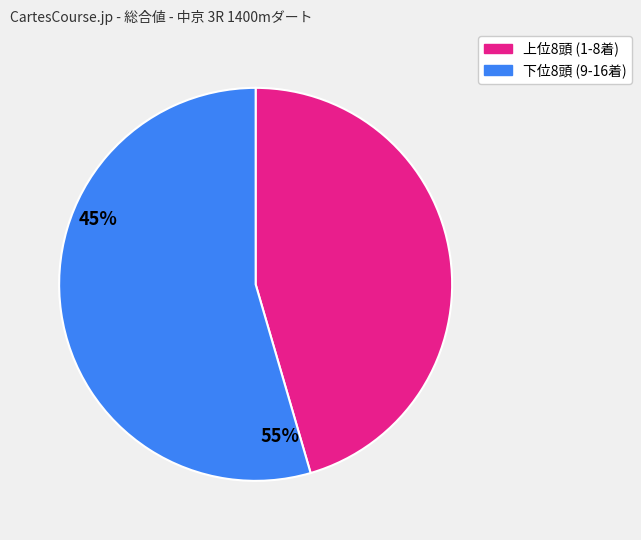

Is there any slice that represents more than half of the pie?

Yes